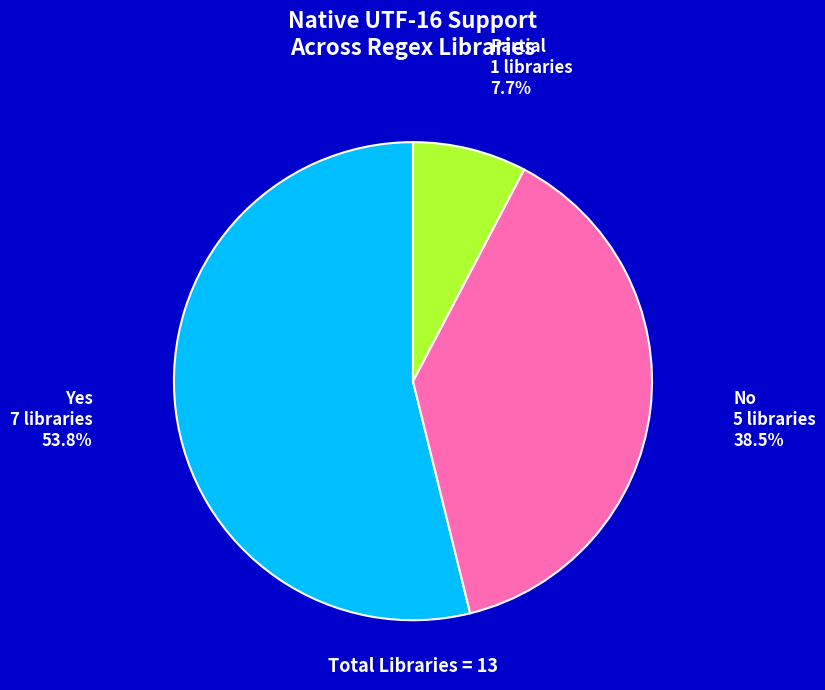

Count the number of slices in the pie.

3